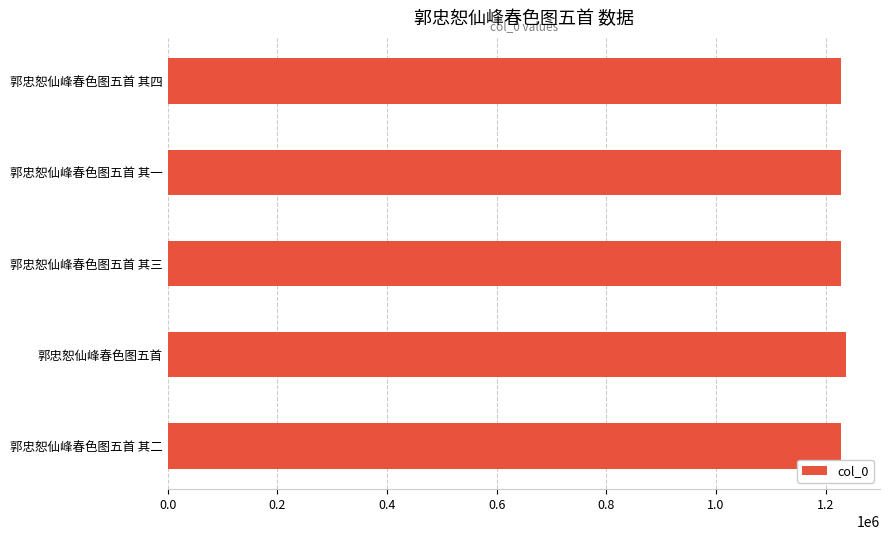

What is the label of the 2nd bar from the bottom?

郭忠恕仙峰春色图五首